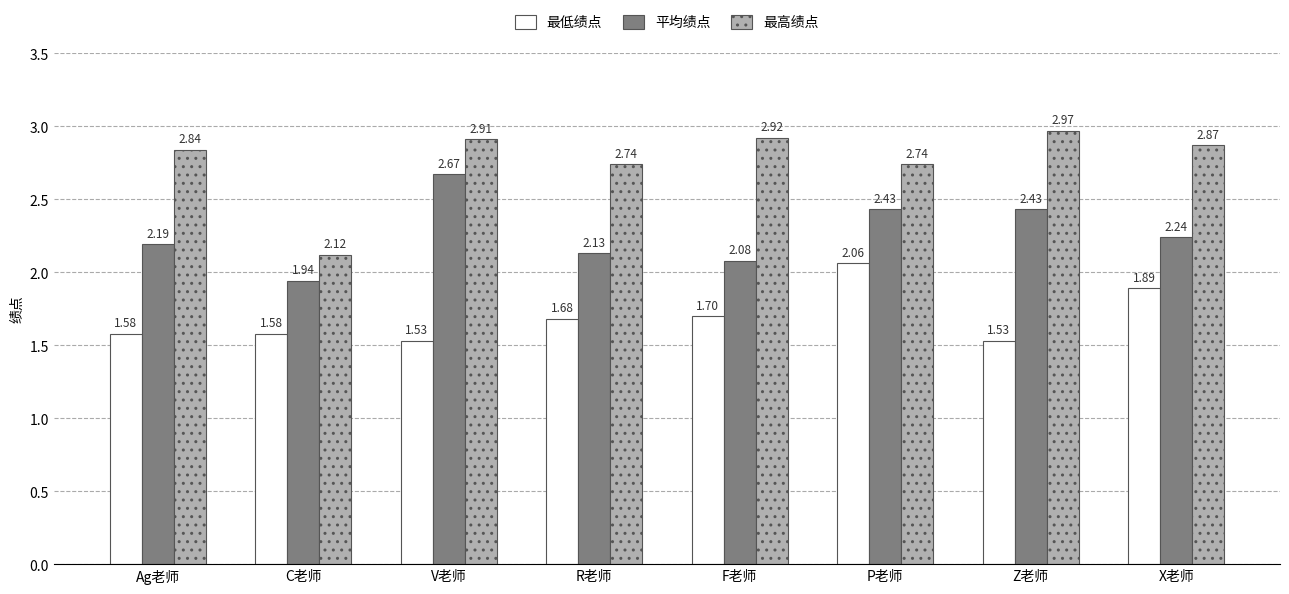

What is the sum of all 最低绩点 values?

13.6